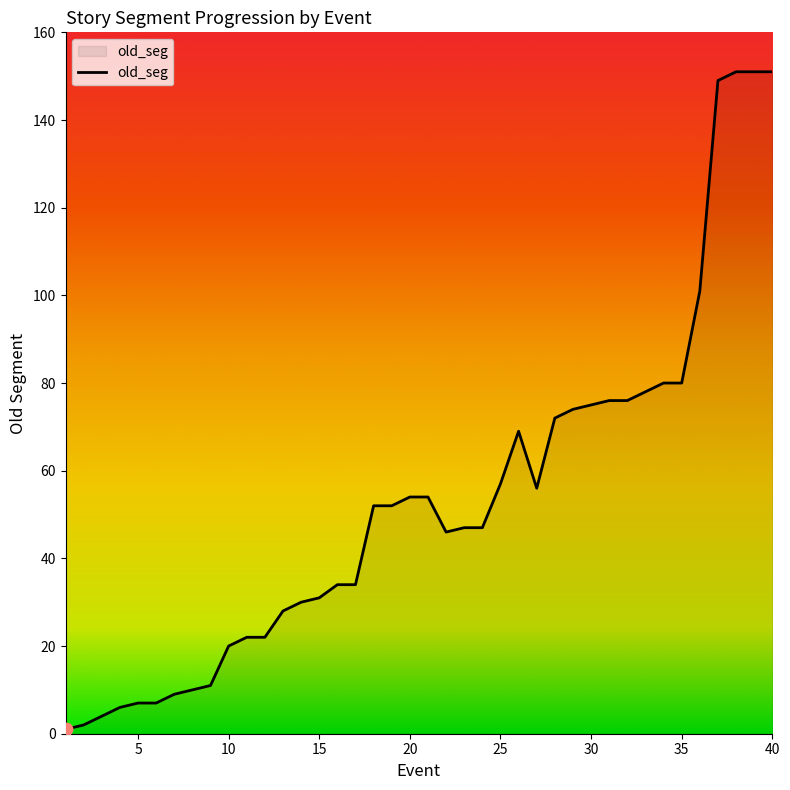

What is the greatest value displayed?

151